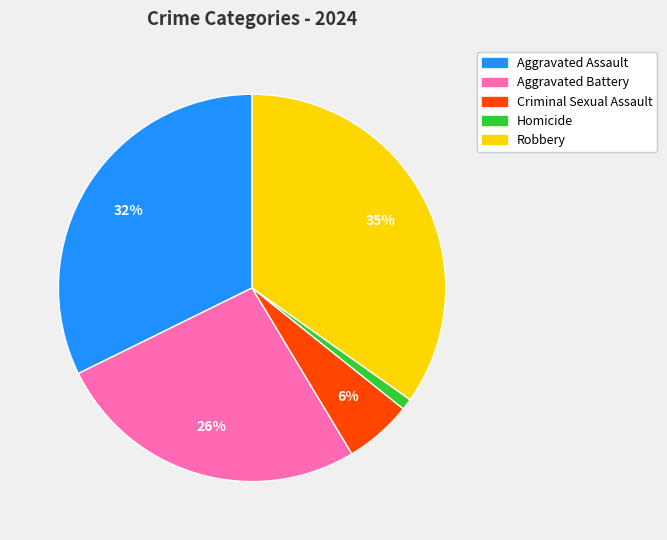

Which has a higher value, Aggravated Assault or Robbery?

Robbery